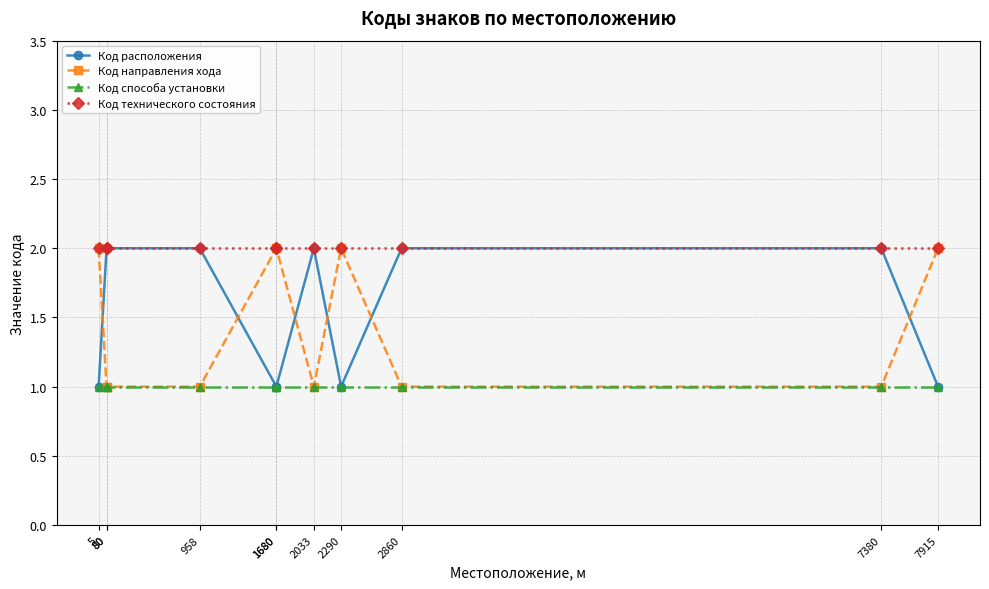

Which series has the largest range (max minus min)?

Код расположения